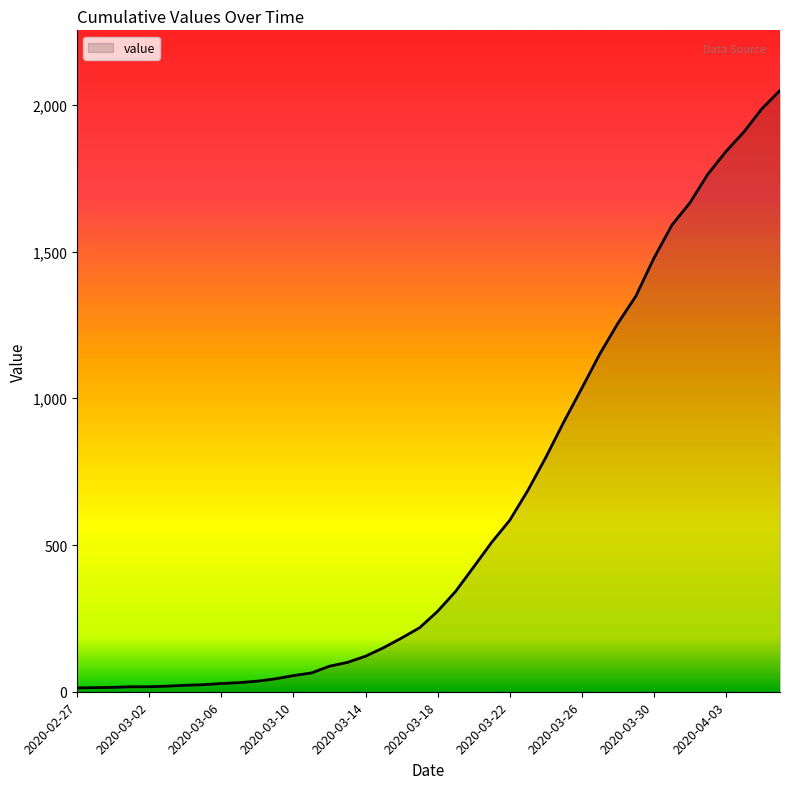

What is the difference between the maximum and minimum values?

2036